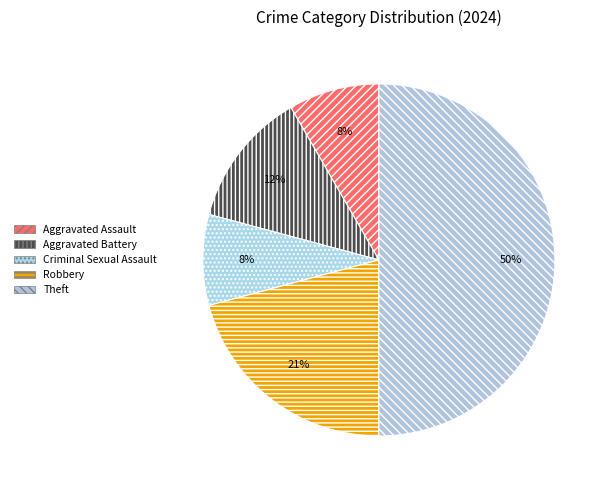

How many slices are in this pie chart?

5